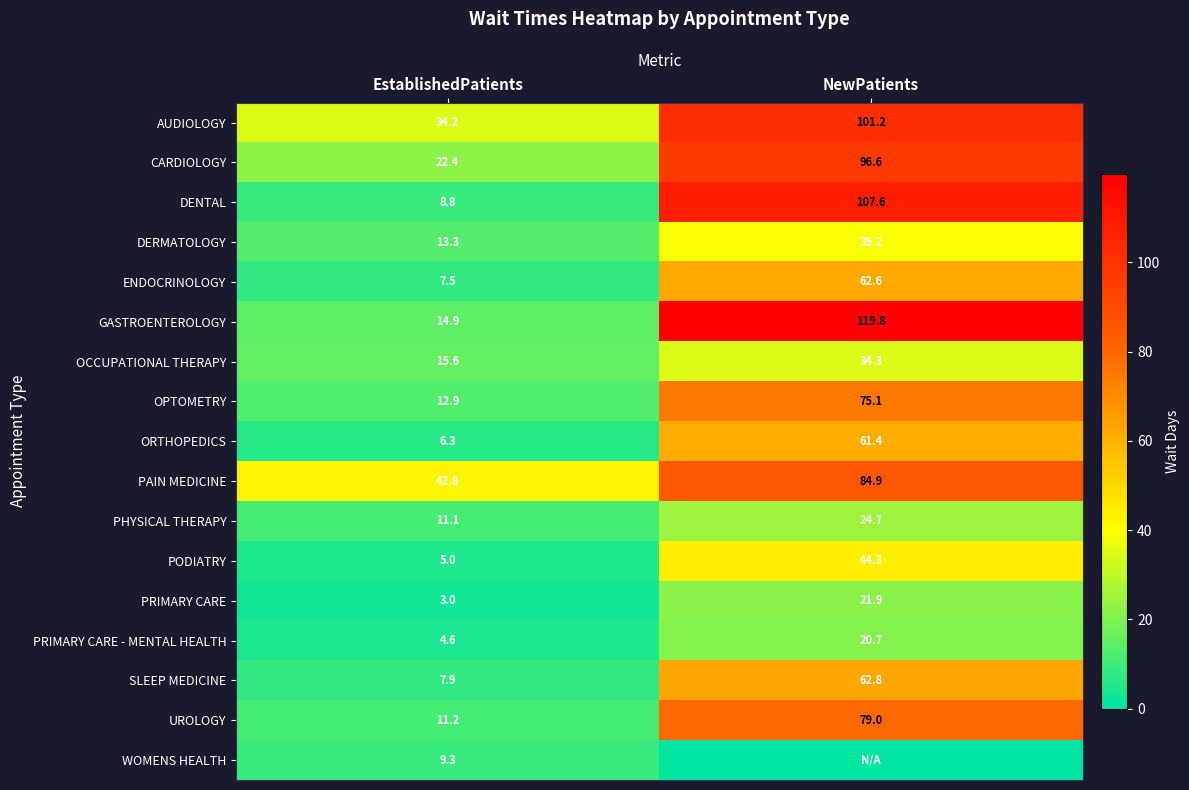

Which category has the highest value in the AUDIOLOGY series?

NewPatients